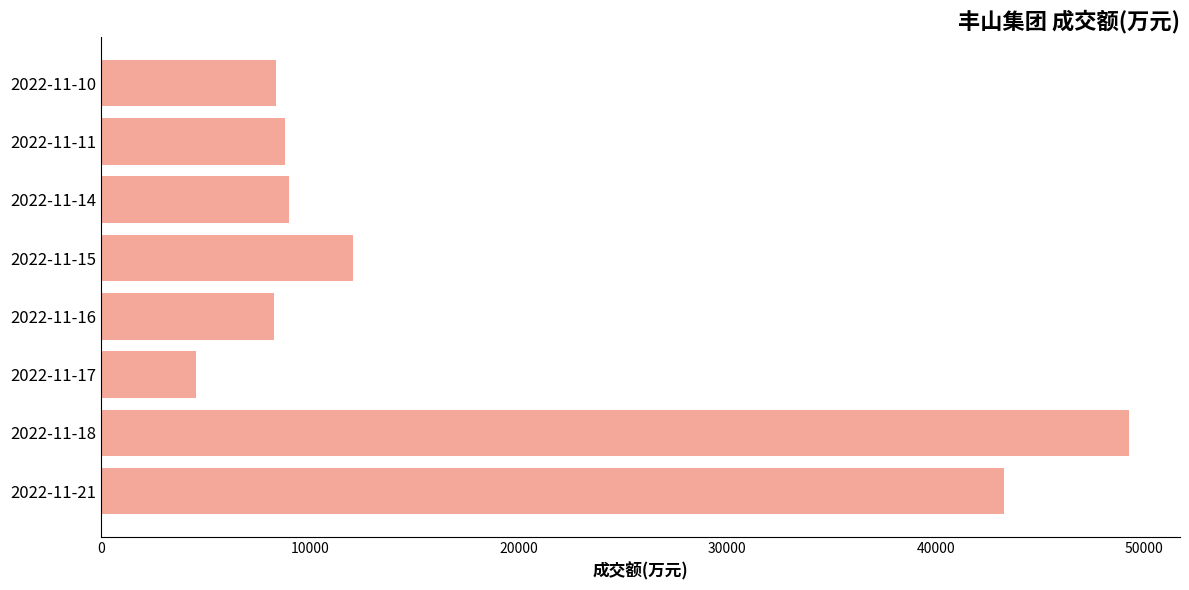

What is the average value?

17955